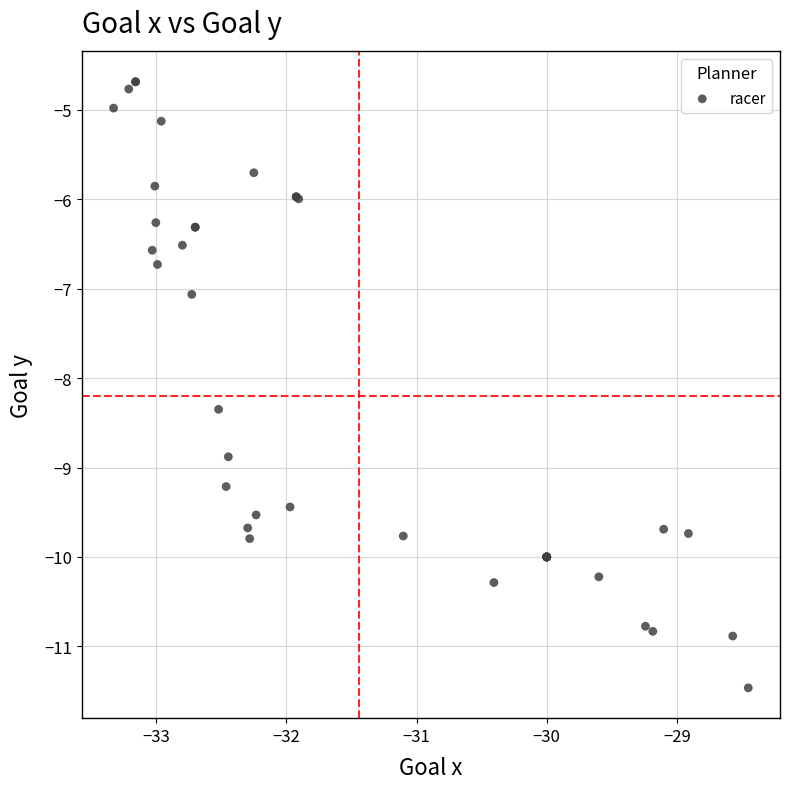

What Y value in the scatter plot is closest to -8?

-8.3